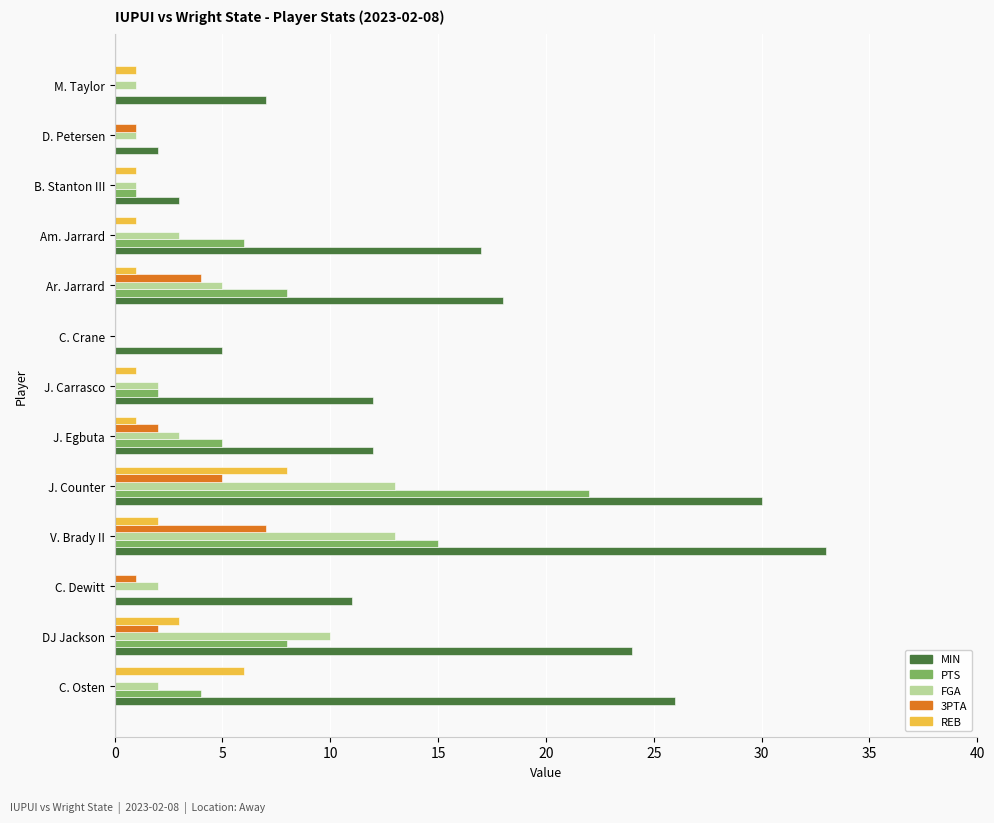

How many positive values does the FGA series have?

12